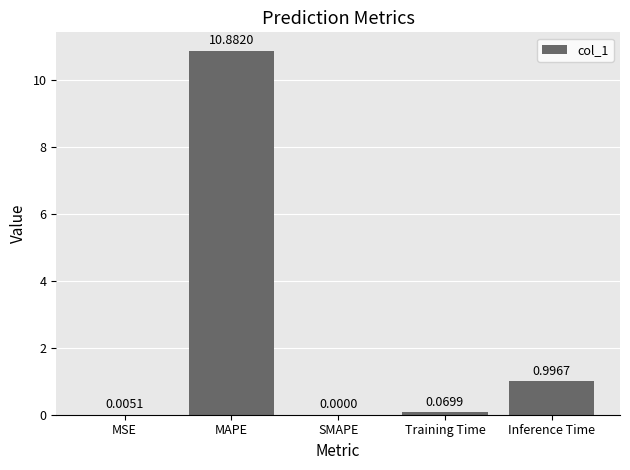

At which label is the value closest to 5?

Inference Time